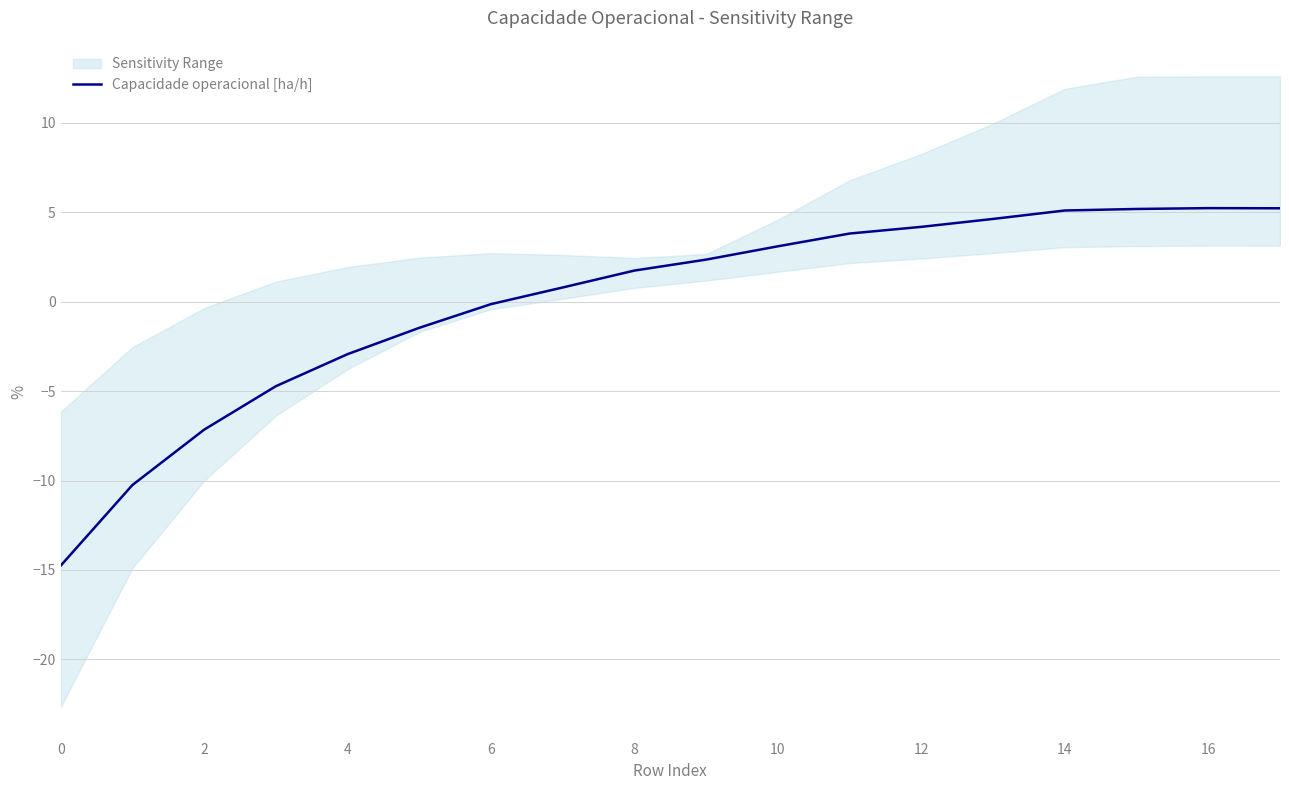

What is the highest value of the Capacidade operacional [ha/h] series?

5.2